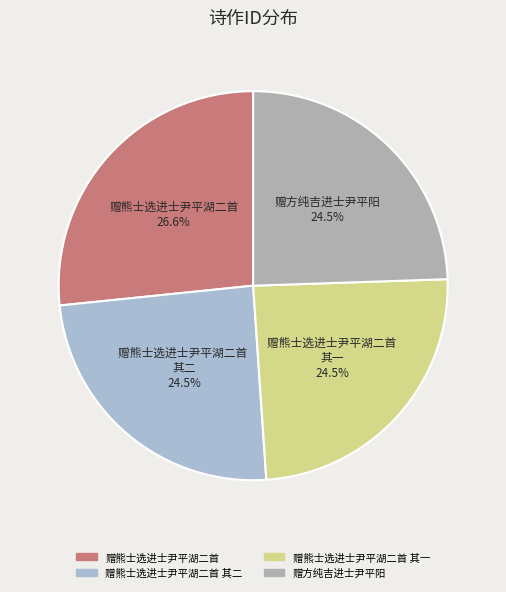

Do 赠熊士选进士尹平湖二首 and 赠熊士选进士尹平湖二首 其二 together represent more than half of the pie?

Yes